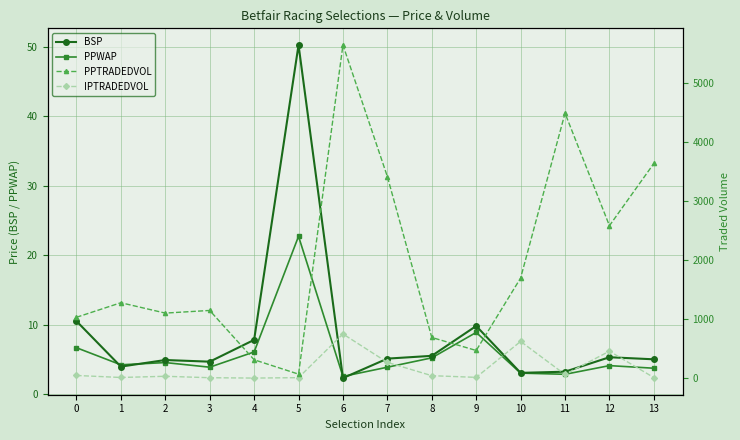

What is the value of the IPTRADEDVOL point at the 7th from the left?

746.2